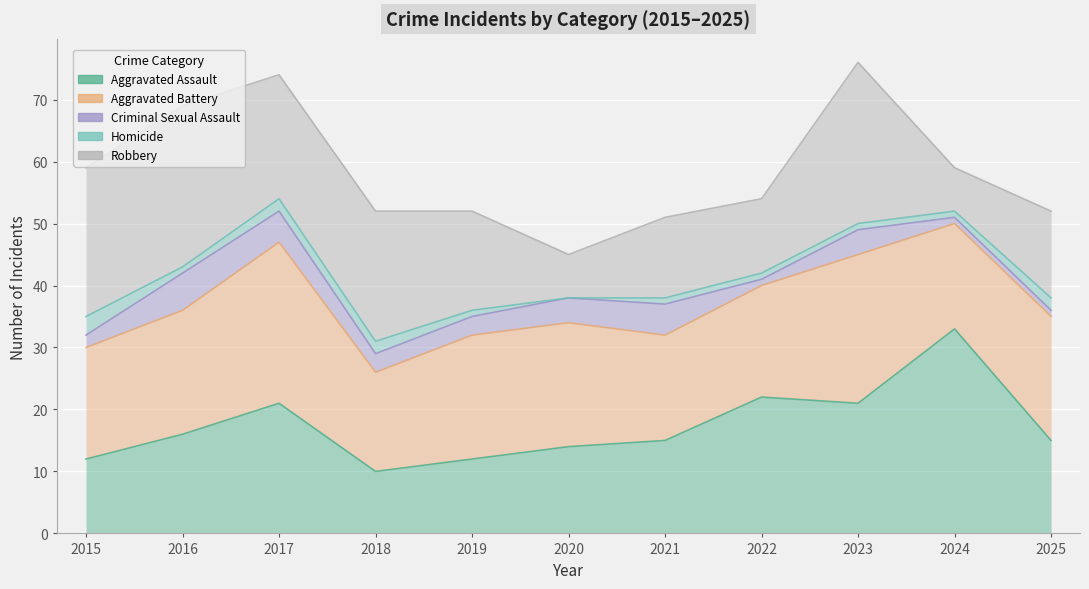

Where is the first local minimum for Aggravated Battery?

2018